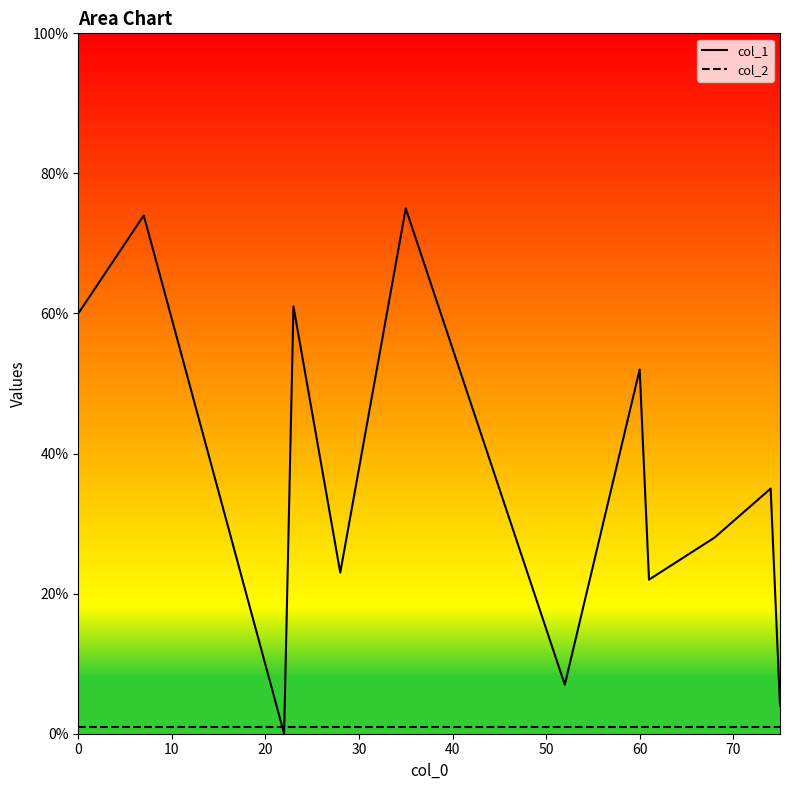

Does the chart display data point markers on the line(s)?

No